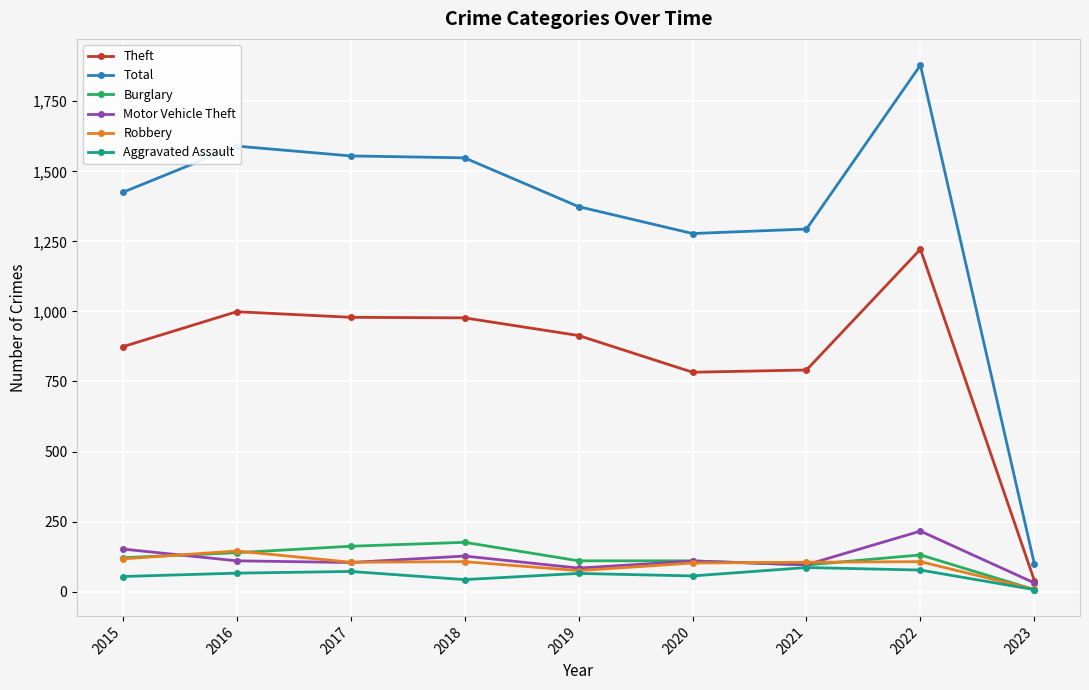

At how many categories does at least one series exceed 672?

8